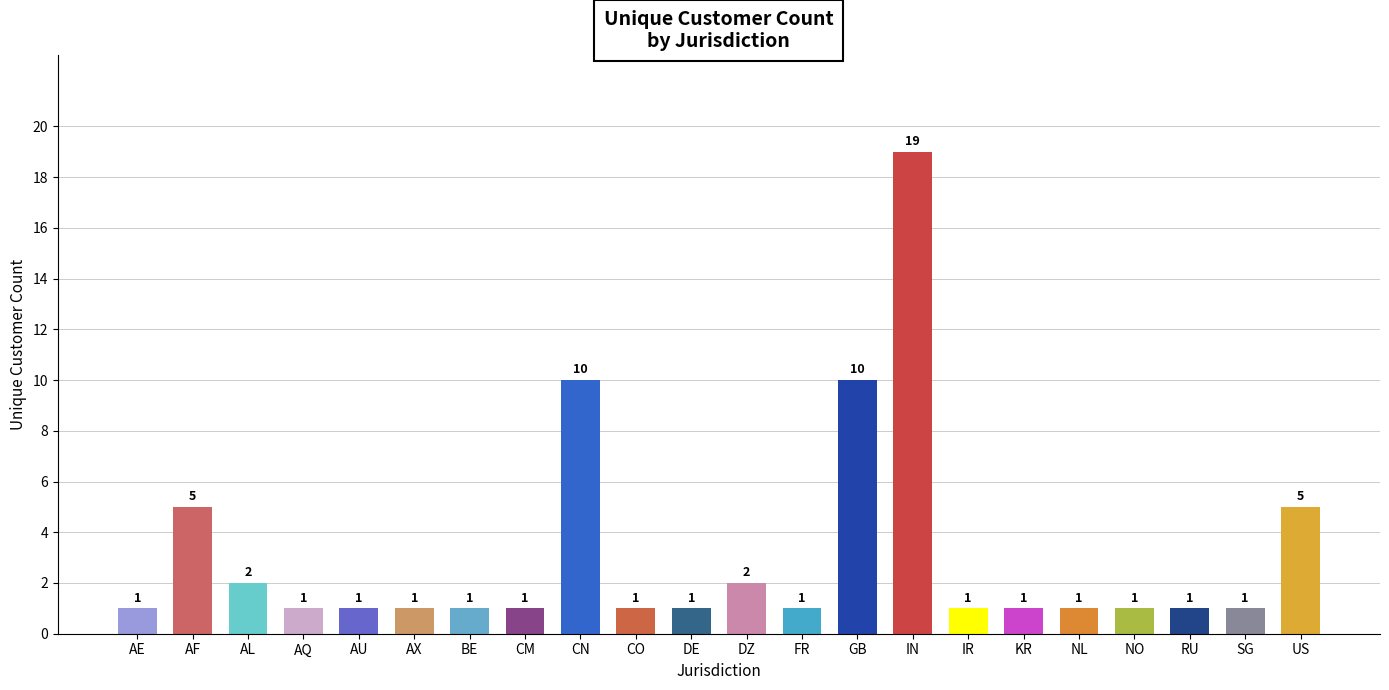

What is the label of the 20th bar from the right?

AL